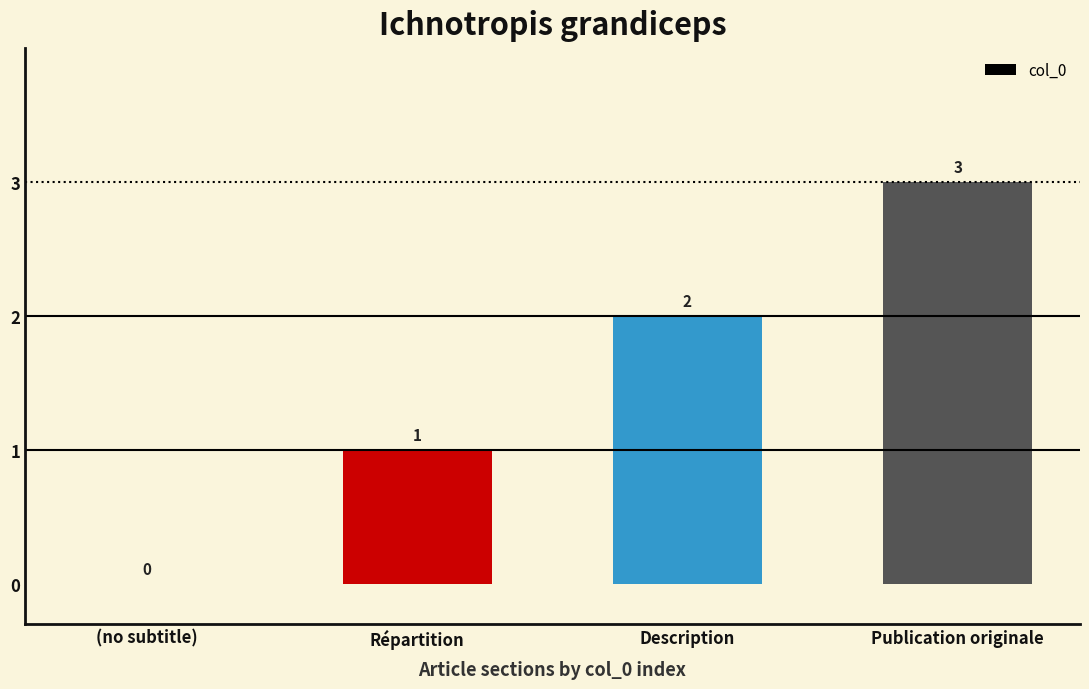

True or false: the data shows 1 at Publication originale.

False